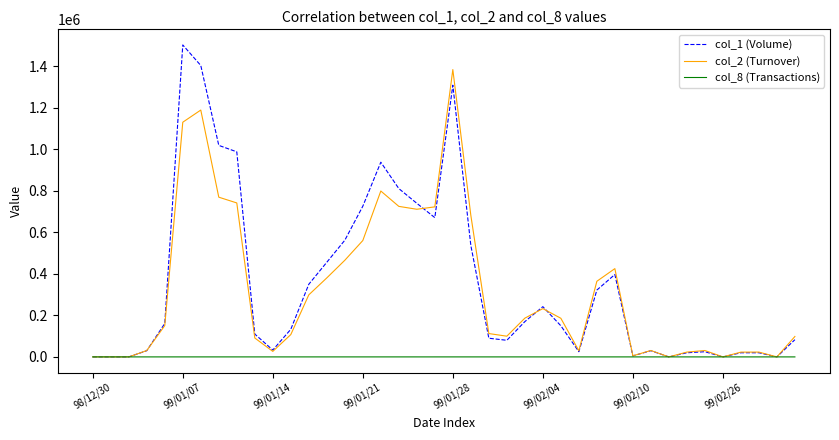

Rank the series by their maximum value, from lowest to highest.

col_8 (Transactions), col_2 (Turnover), col_1 (Volume)